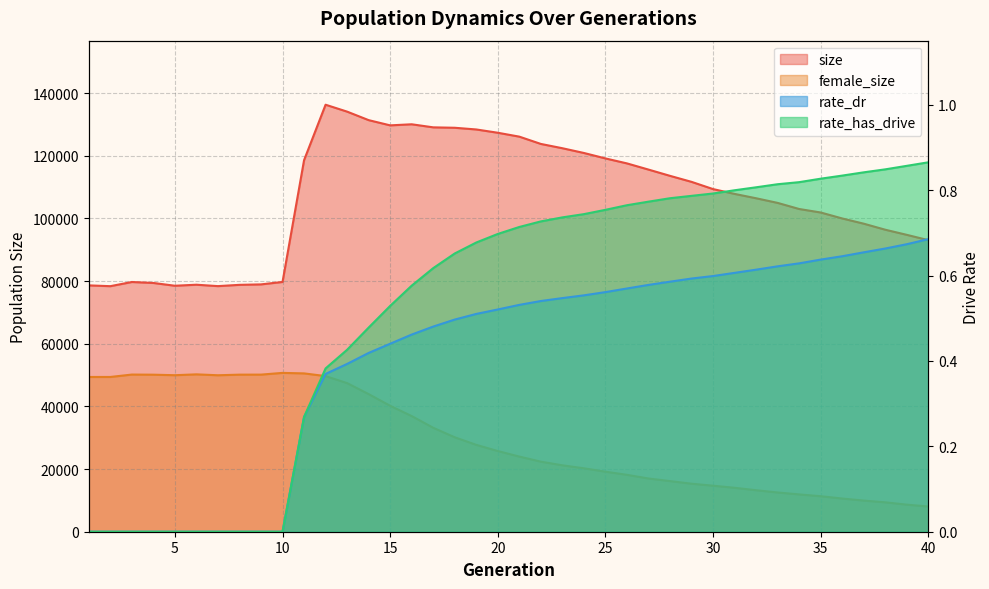

Reading right to left, extract all data points from this chart.

size: 93044.0	94738.0	96372.0	98299.0	99966.0	101871.0	102986.0	104933.0	106414.0	107804.0	109341.0	111647.0	113567.0	115565.0	117538.0	119127.0	120866.0	122381.0	123750.0	126076.0	127319.0	128369.0	128911.0	129044.0	130022.0	129677.0	131346.0	134059.0	136265.0	118561.0	79706.0	78930.0	78784.0	78378.0	78825.0	78497.0	79383.0	79692.0	78359.0	78614.0
female_size: 8052.0	8637.0	9383.0	9936.0	10589.0	11330.0	11905.0	12521.0	13241.0	14018.0	14684.0	15322.0	16157.0	16985.0	18156.0	19158.0	20242.0	21190.0	22358.0	23980.0	25749.0	27719.0	30137.0	33172.0	36911.0	40186.0	43920.0	47423.0	49666.0	50526.0	50687.0	50135.0	50124.0	49931.0	50219.0	49948.0	50112.0	50152.0	49385.0	49383.0
rate_dr: 0.7	0.7	0.7	0.7	0.6	0.6	0.6	0.6	0.6	0.6	0.6	0.6	0.6	0.6	0.6	0.6	0.6	0.5	0.5	0.5	0.5	0.5	0.5	0.5	0.5	0.4	0.4	0.4	0.4	0.3	0.0	0.0	0.0	0.0	0.0	0.0	0.0	0.0	0.0	0.0
rate_has_drive: 0.9	0.9	0.8	0.8	0.8	0.8	0.8	0.8	0.8	0.8	0.8	0.8	0.8	0.8	0.8	0.8	0.7	0.7	0.7	0.7	0.7	0.7	0.7	0.6	0.6	0.5	0.5	0.4	0.4	0.3	0.0	0.0	0.0	0.0	0.0	0.0	0.0	0.0	0.0	0.0